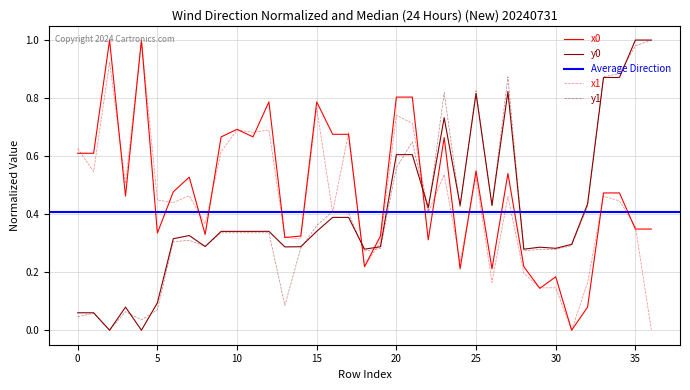

Rank the series by their maximum value, from lowest to highest.

x0, y0, x1, y1